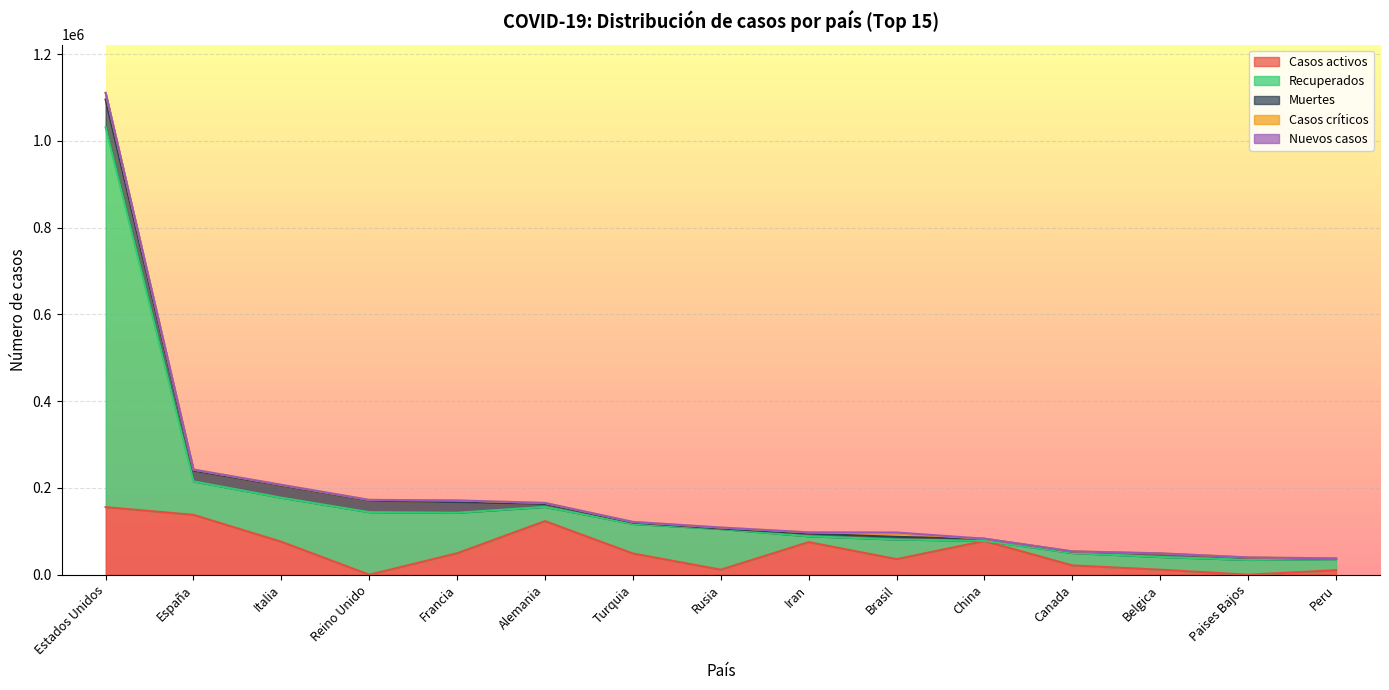

What is the difference between the highest and lowest values at China?

77630